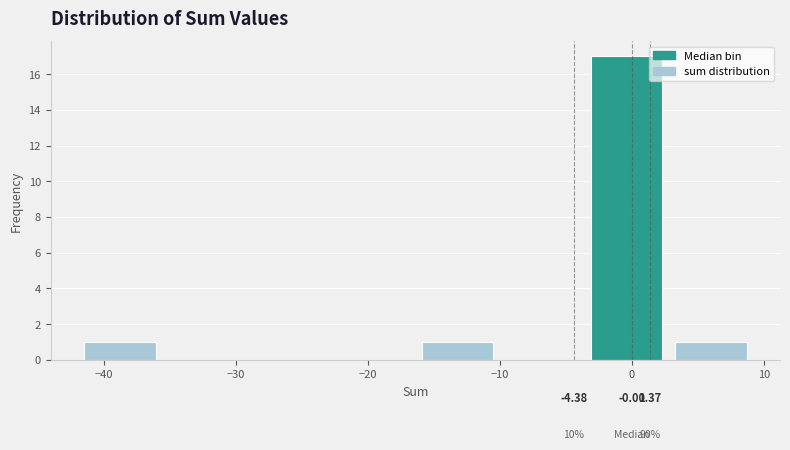

Over which range of the x-axis is the bar tallest?

-3.6 to 2.8